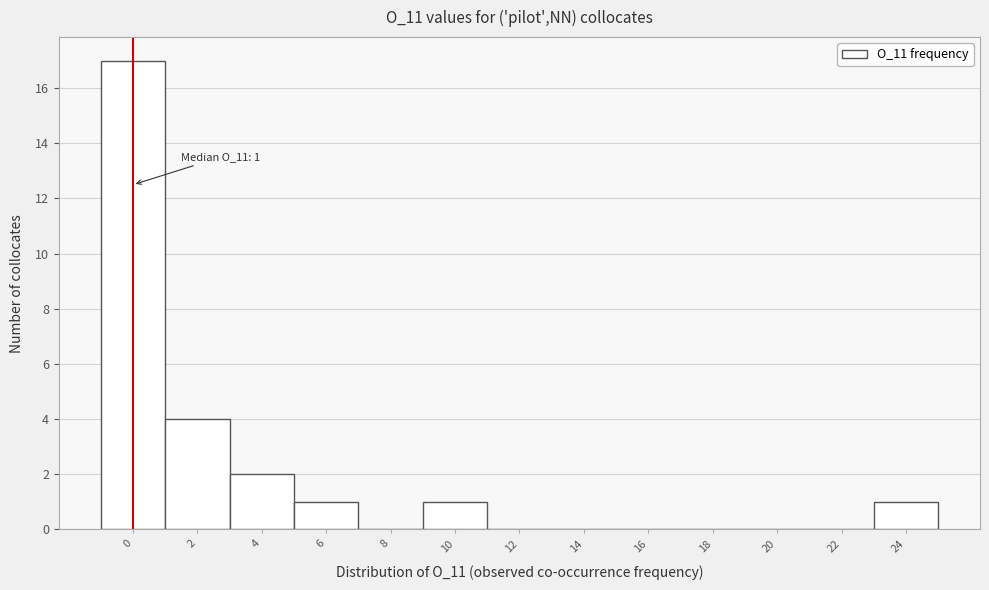

Reading left to right, what are all the values shown in this chart?

0=17	2=4	4=2	6=1	8=0	10=1	12=0	14=0	16=0	18=0	20=0	22=0	24=1